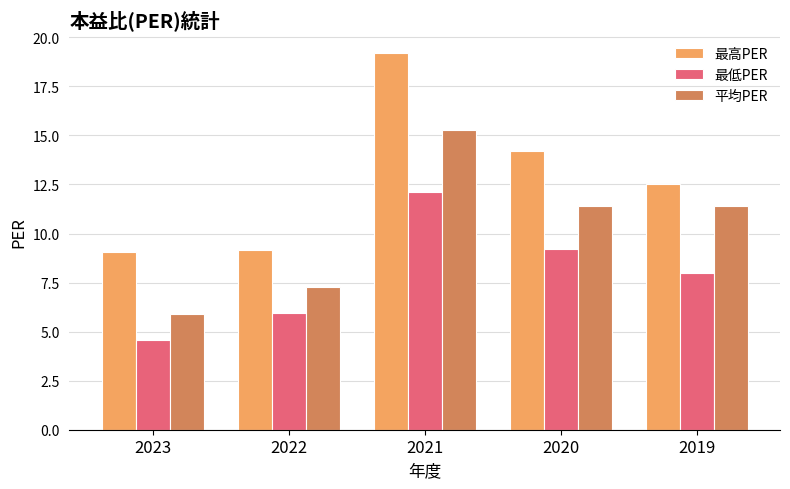

What is the lowest value of the 平均PER series?

5.9